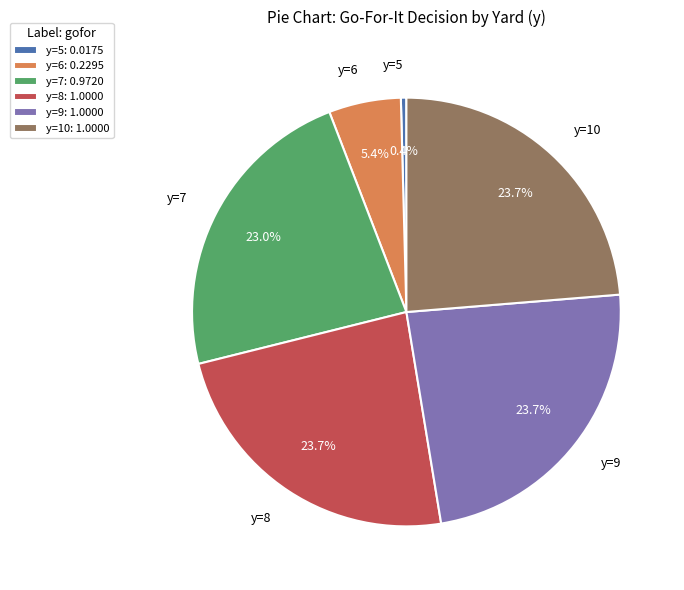

Combined, do y=9 and y=5 account for over 50%?

No